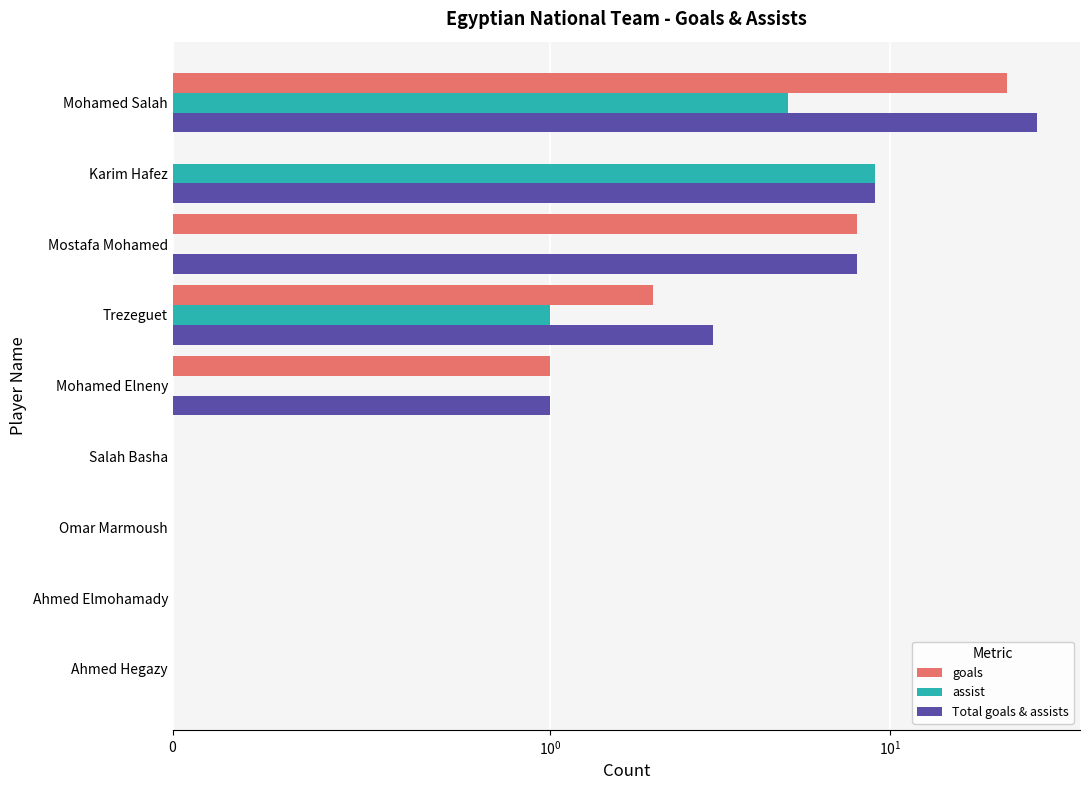

What is the maximum value shown in the chart?

27